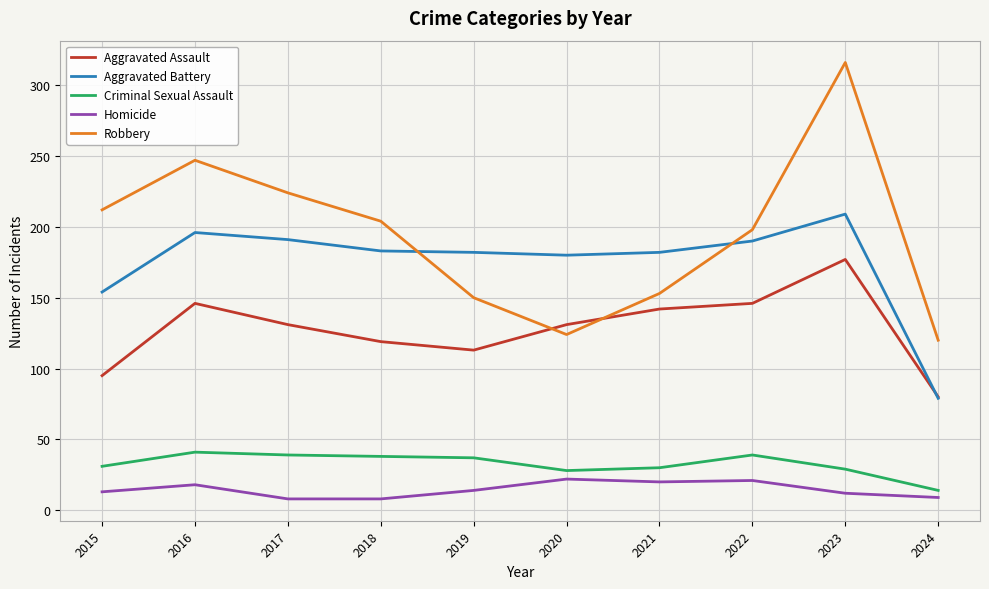

How many lines are shown in the chart?

5